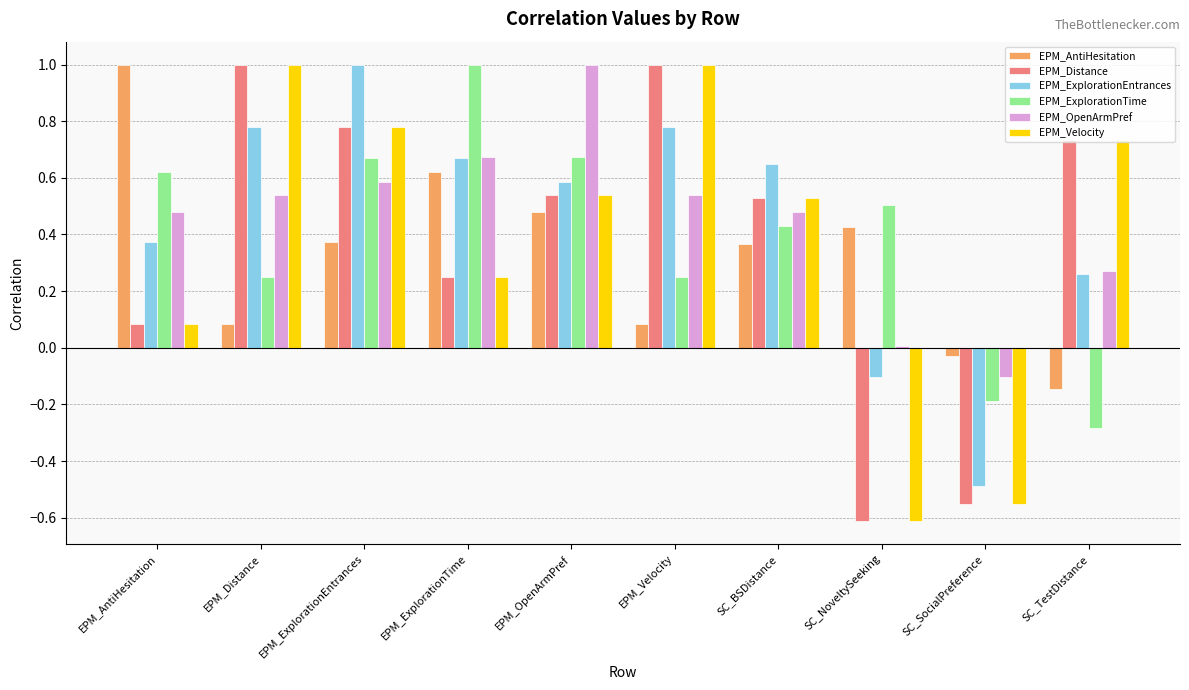

At which label does EPM_AntiHesitation first exceed 0?

EPM_AntiHesitation